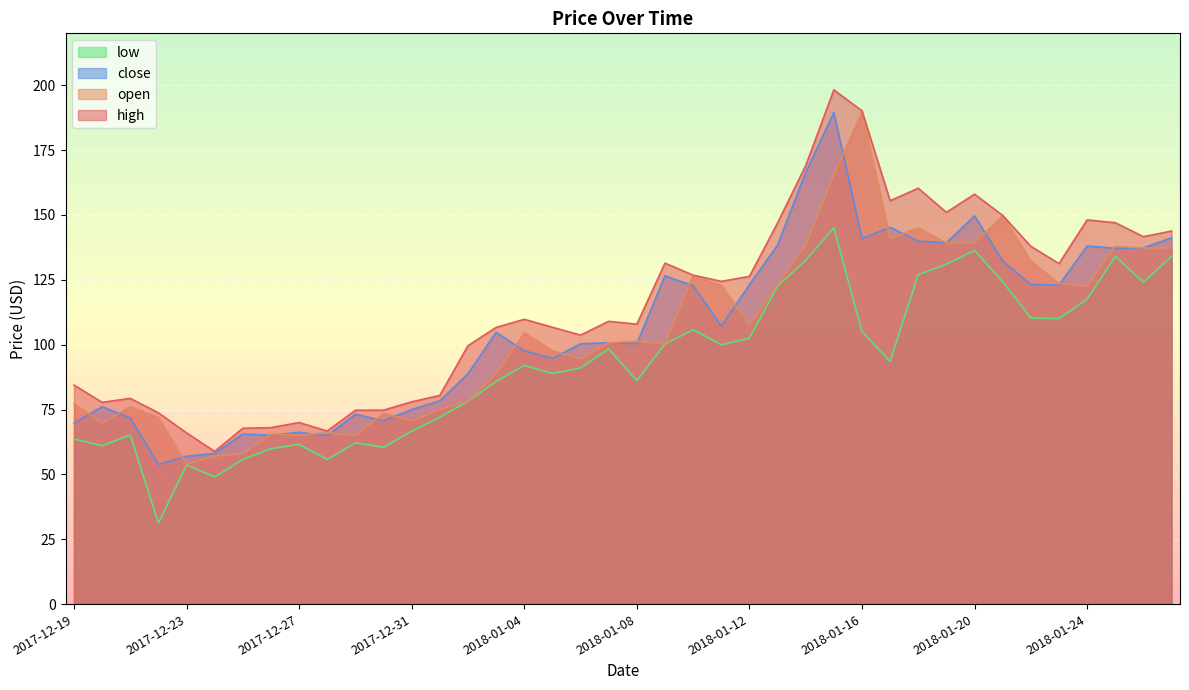

True or false: close and high intersect in this chart.

False